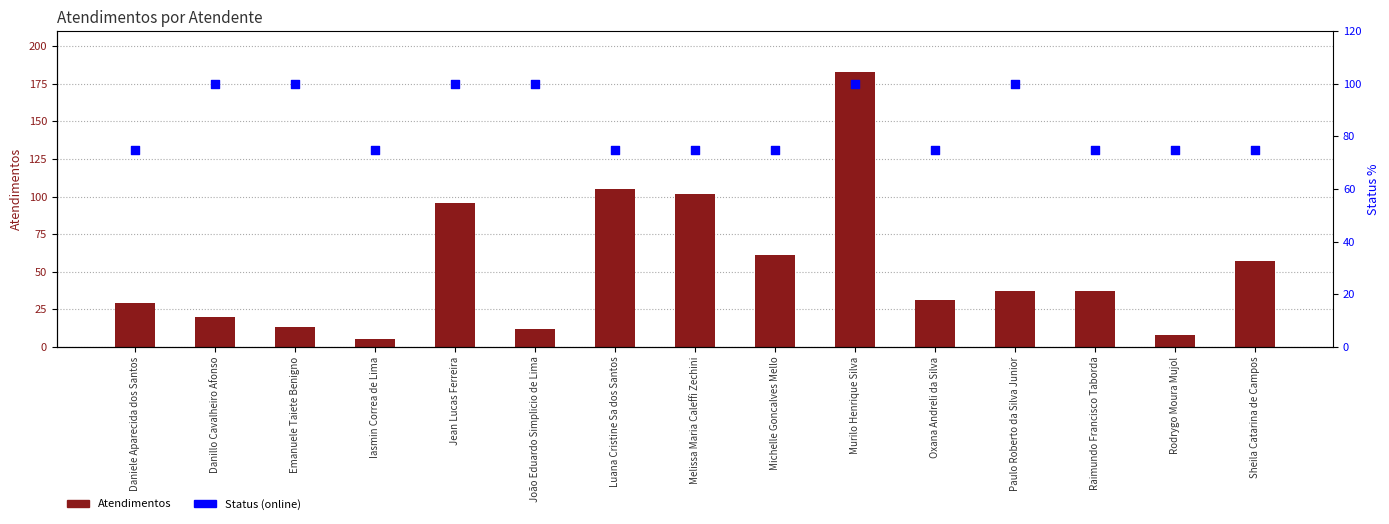

Is the value of Atendimentos at Rodrygo Moura Mujol greater than the value of Status (online=100, offline=75) at Jean Lucas Ferreira?

No